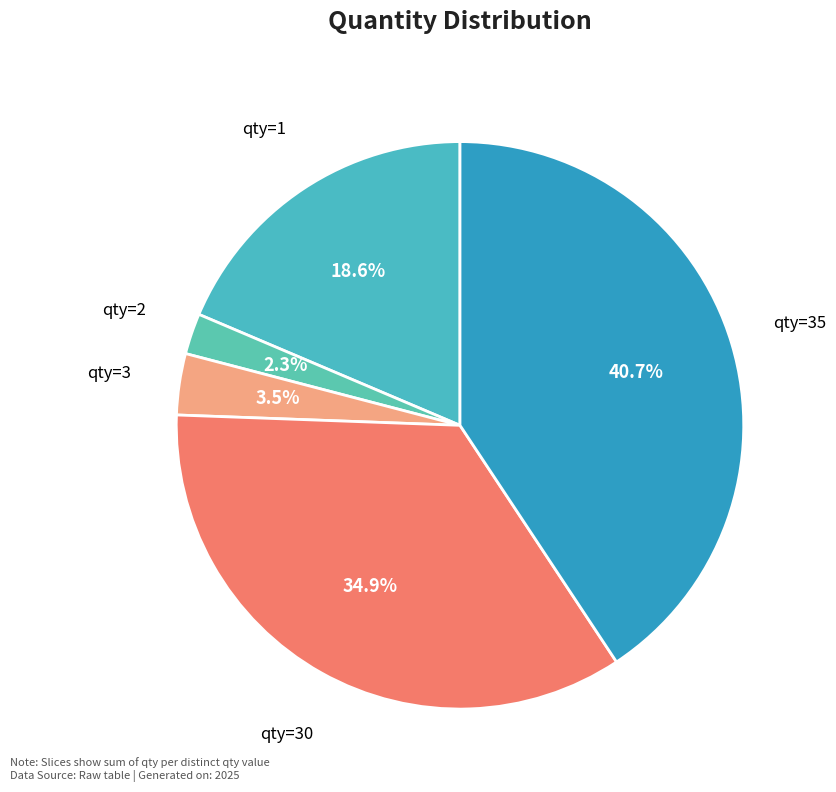

Which category has the biggest portion of the pie?

qty=35